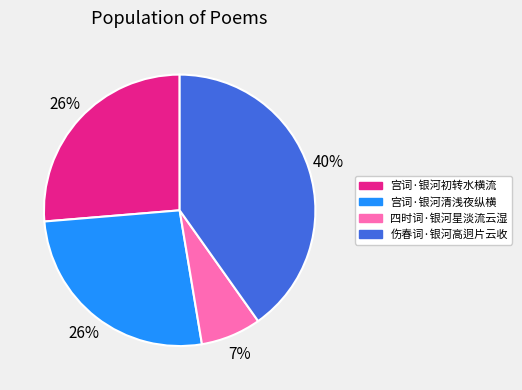

To the nearest percent, what portion does 宫词·银河清浅夜纵横 represent?

26%